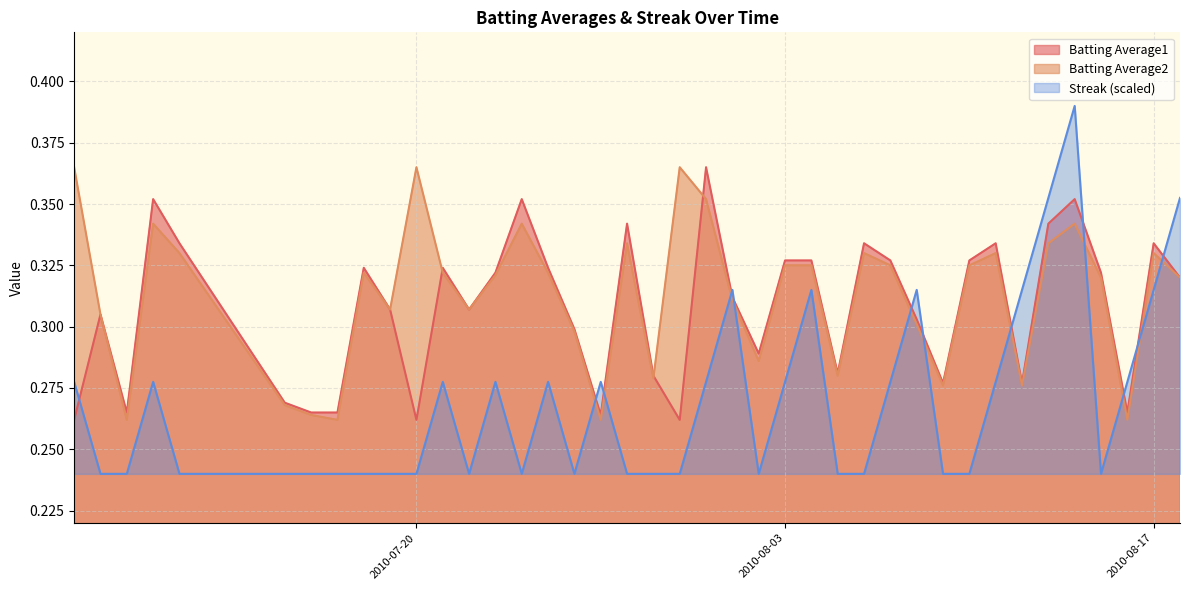

What is the label of the 25th point from the left?

2010-08-03